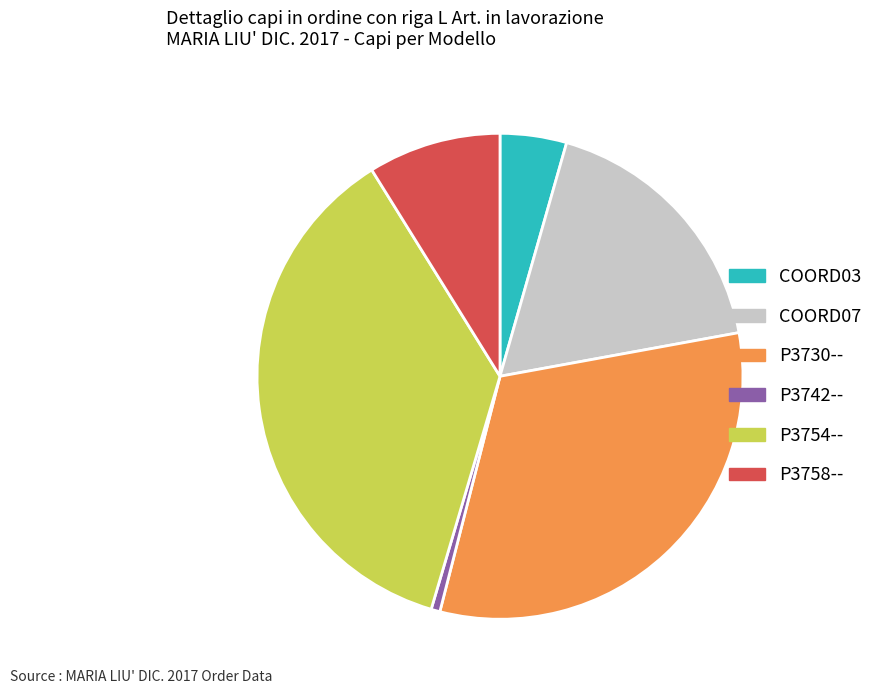

Which slice is the smallest?

P3742--